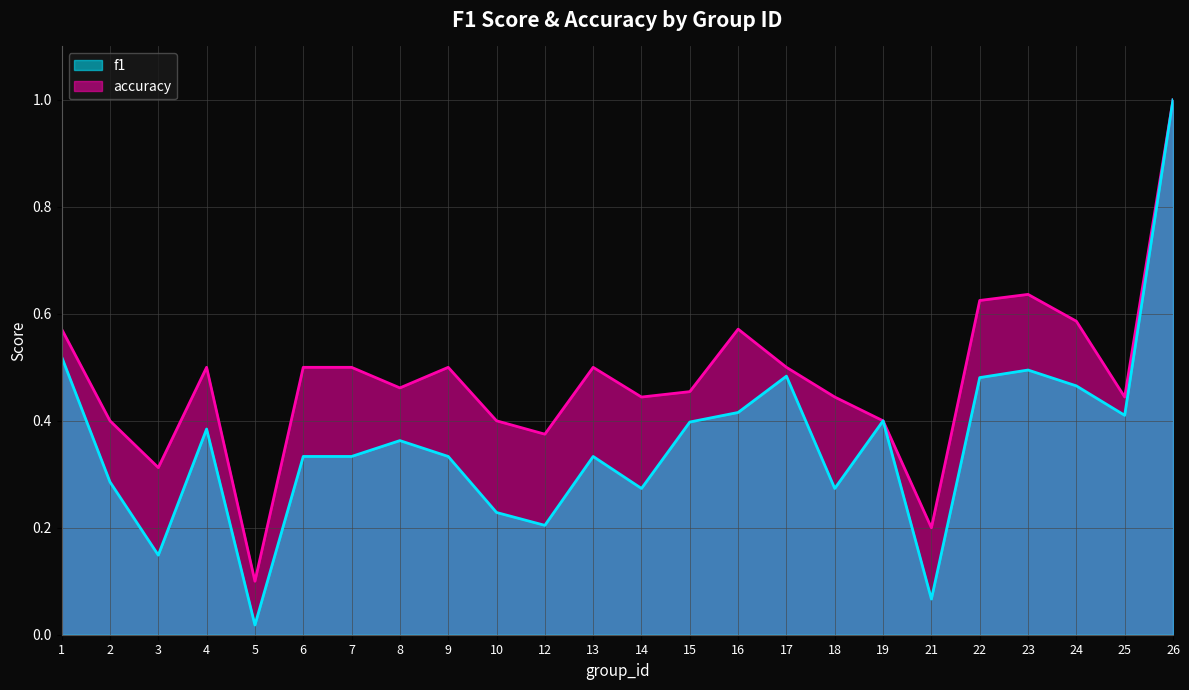

Reading left to right, list all the values displayed in this chart.

f1: 1=0.5	2=0.3	3=0.1	4=0.4	5=0.0	6=0.3	7=0.3	8=0.4	9=0.3	10=0.2	12=0.2	13=0.3	14=0.3	15=0.4	16=0.4	17=0.5	18=0.3	19=0.4	21=0.1	22=0.5	23=0.5	24=0.5	25=0.4	26=1.0
accuracy: 1=0.6	2=0.4	3=0.3	4=0.5	5=0.1	6=0.5	7=0.5	8=0.5	9=0.5	10=0.4	12=0.4	13=0.5	14=0.4	15=0.5	16=0.6	17=0.5	18=0.4	19=0.4	21=0.2	22=0.6	23=0.6	24=0.6	25=0.4	26=1.0